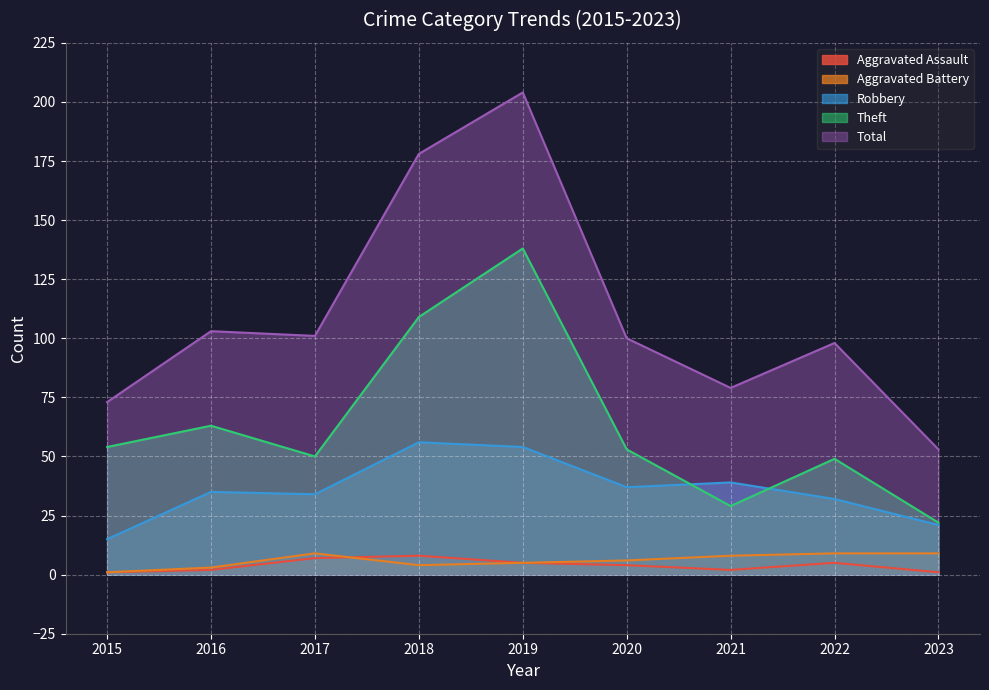

What is the spread (max minus min) of values at 2017?

94